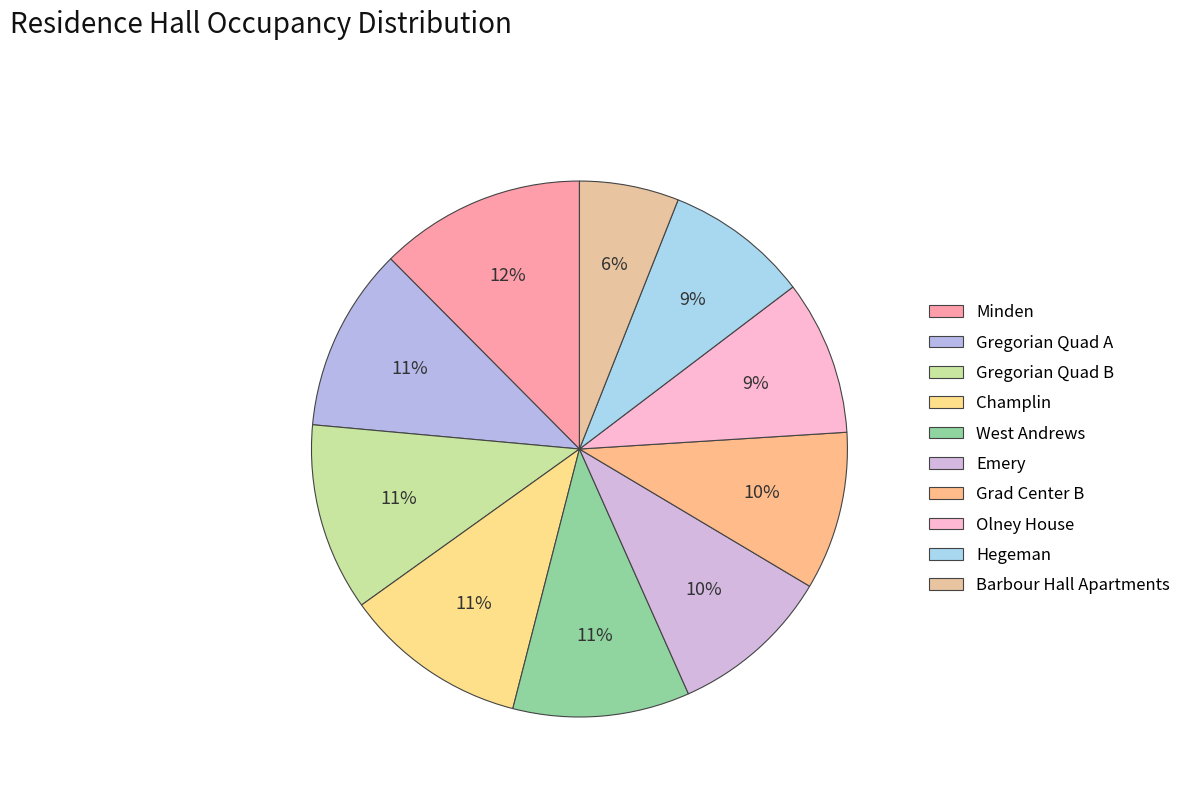

To the nearest percent, what portion does West Andrews represent?

11%